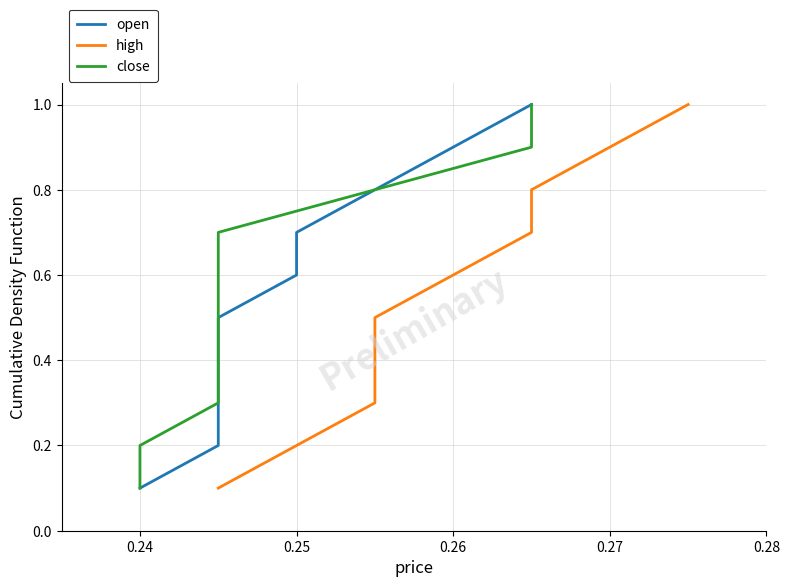

What is the difference between the open values at 0.28 and 0.24?

0.4